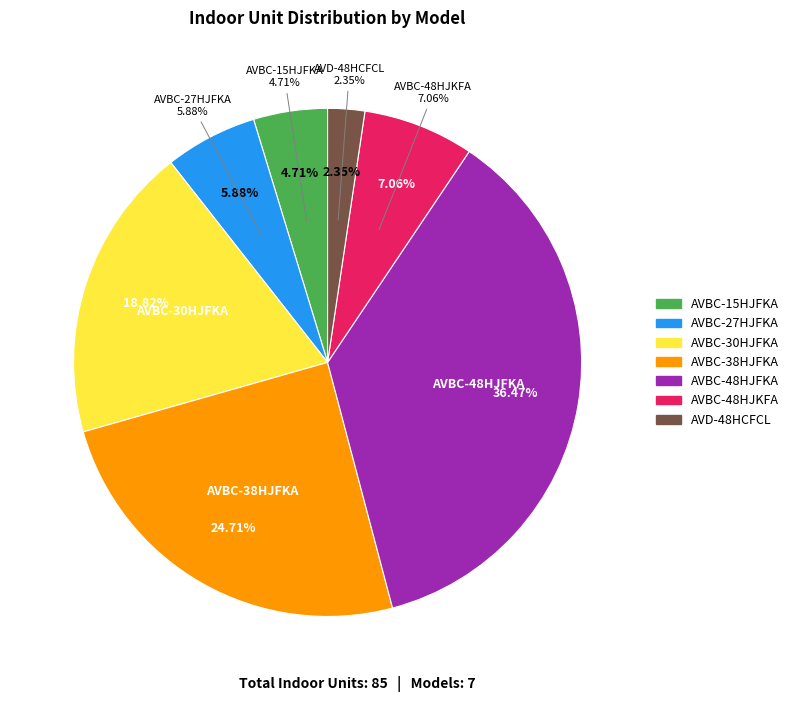

How much of the chart is everything except AVBC-38HJFKA?

75.3%